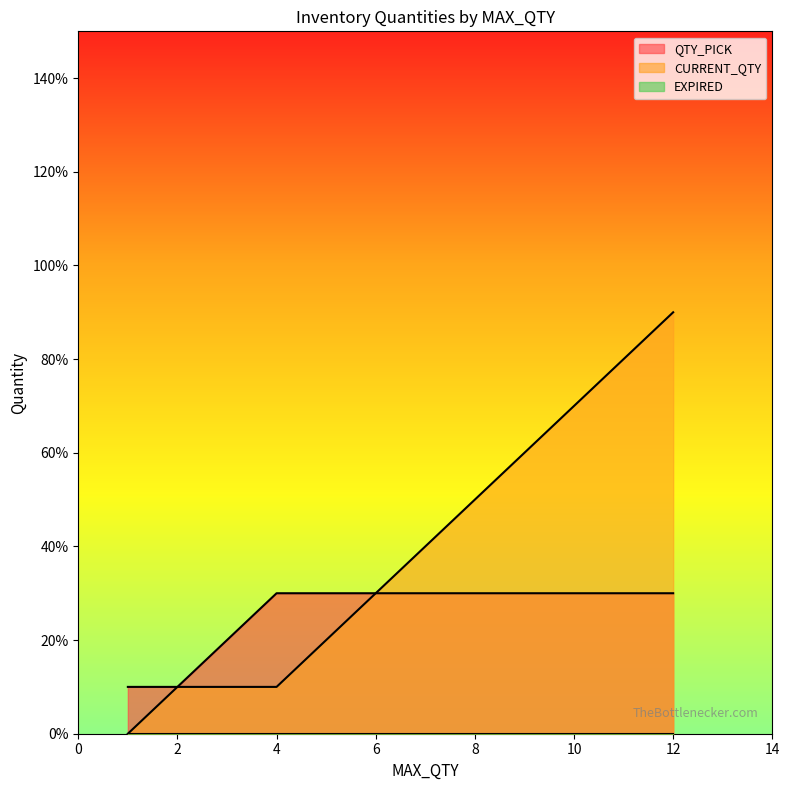

Between 1 and 1, which series saw the biggest shift?

QTY_PICK